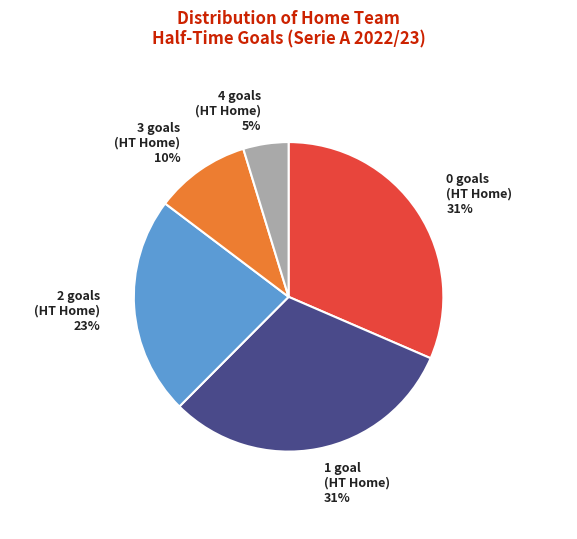

To the nearest percent, what is the combined percentage of 3 goals (HT Home) and 2 goals (HT Home)?

33%